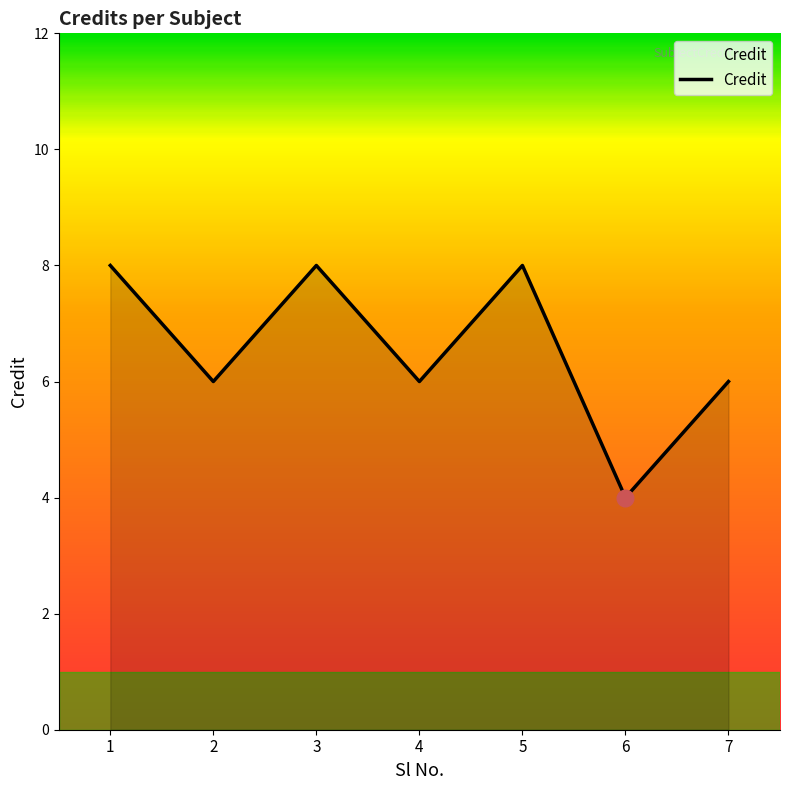

At which label does the data first exceed 6?

1